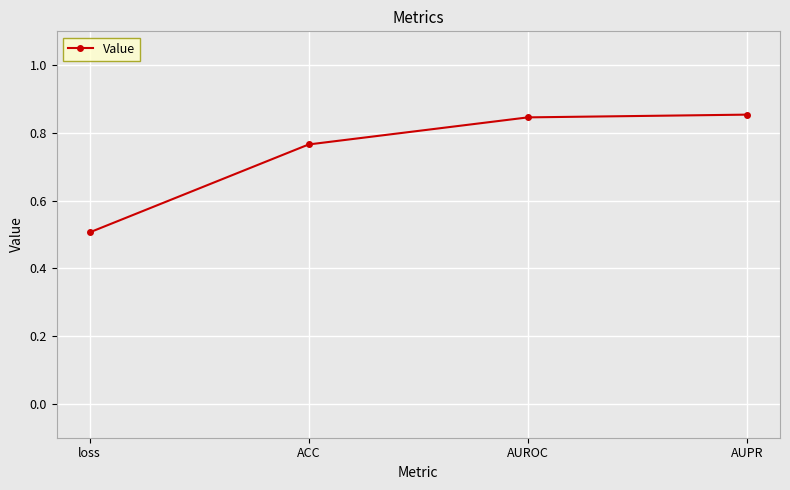

What is the average value?

0.7